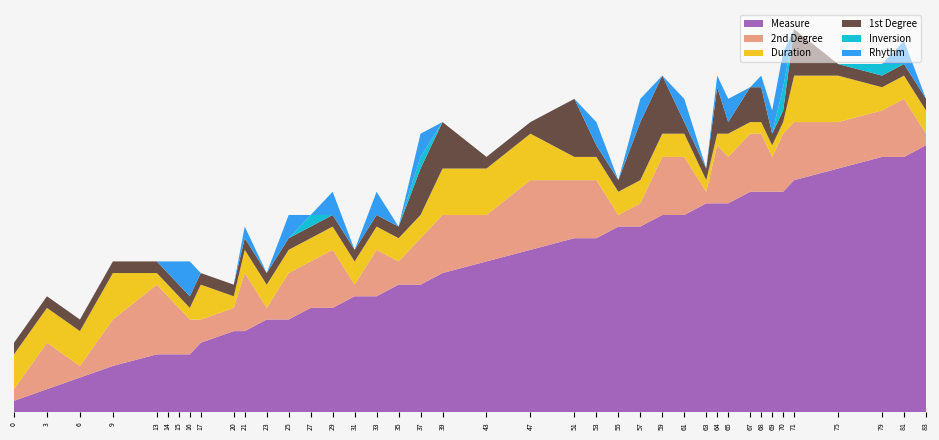

Reading right to left, list all the values displayed in this chart.

Measure: 23	22	22	21	20	19	19	19	19	18	18	18	17	17	16	16	15	15	14	13	12	11	11	10	10	9	9	8	8	7	7	6	5	5	5	5	4	3	2	1
2nd Degree: 1	5	4	4	5	5	3	5	5	4	5	1	5	5	2	1	5	5	6	4	5	4	2	4	1	5	4	4	1	5	2	2	3	4	5	6	4	1	4	1
Duration: 2	2	2	4	4	1	1	1	1	2	1	1	2	2	2	2	2	2	4	4	4	2	2	2	2	2	2	2	2	2	1	3	1	1	1	1	4	3	3	3
1st Degree: 1	1	1	1	4	1	1	3	3	1	4	1	1	5	5	1	1	5	1	1	4	4	1	1	1	1	1	1	1	1	1	1	1	1	1	1	1	1	1	1
Inversion: 0	0	1	0	0	2	0	0	0	0	0	0	0	0	0	0	0	0	0	0	0	1	0	0	0	0	1	0	0	0	0	0	0	0	0	0	0	0	0	0
Rhythm: 0	2	0	0	0	3	2	1	0	2	1	0	2	0	2	0	2	0	0	0	0	2	0	2	0	2	0	2	0	1	0	0	3	2	1	0	0	0	0	0